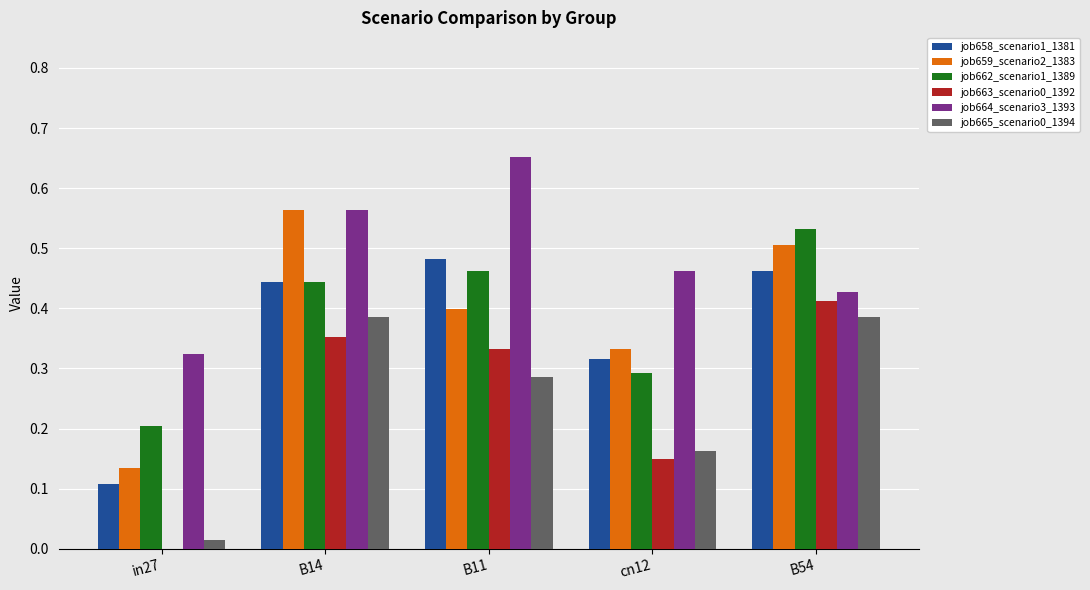

Is it true that job663_scenario0_1392 equals 0.6 at B11?

False